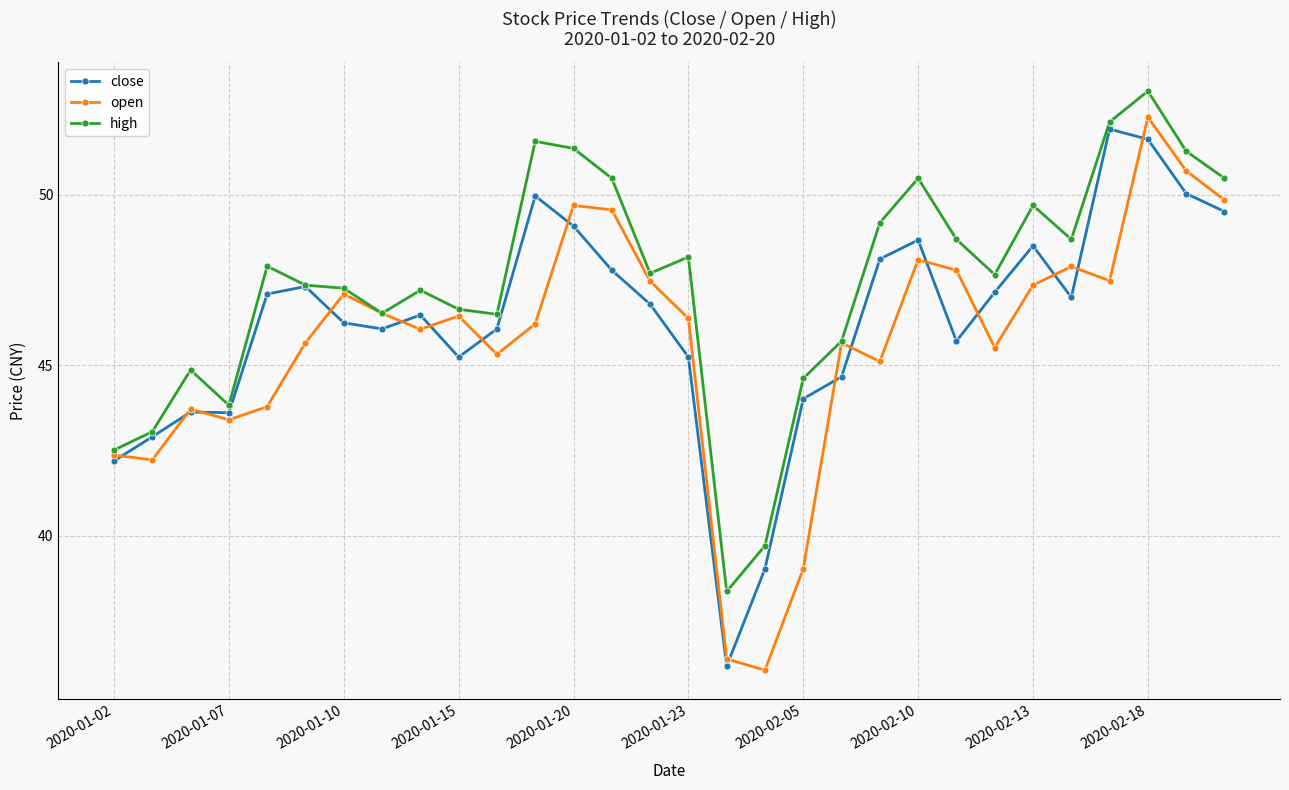

What is the value of the open point at the 2nd from the left?

42.2